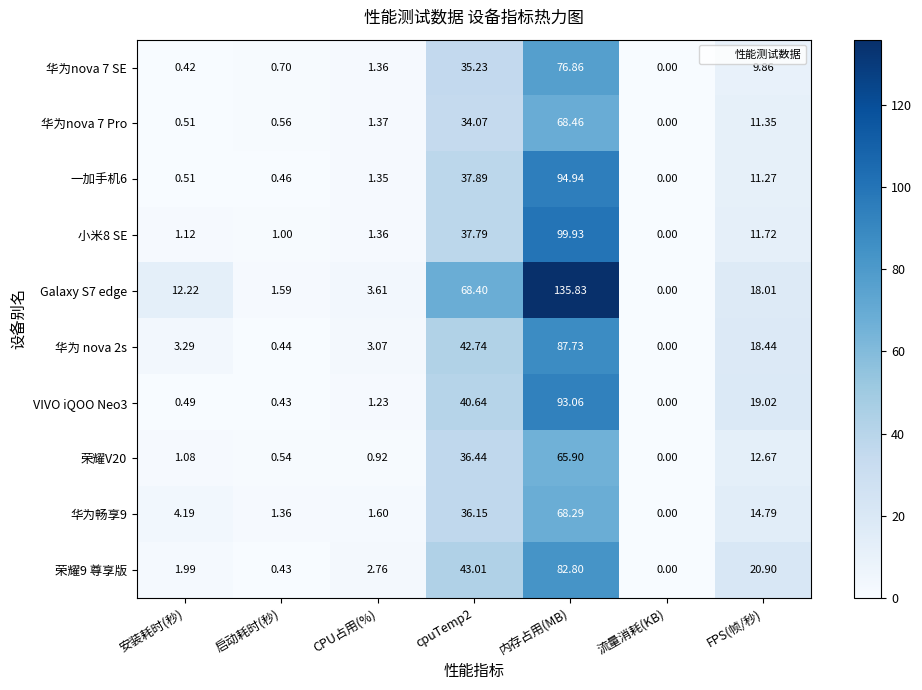

At which label does 荣耀9 尊享版 reach its minimum?

流量消耗(KB)